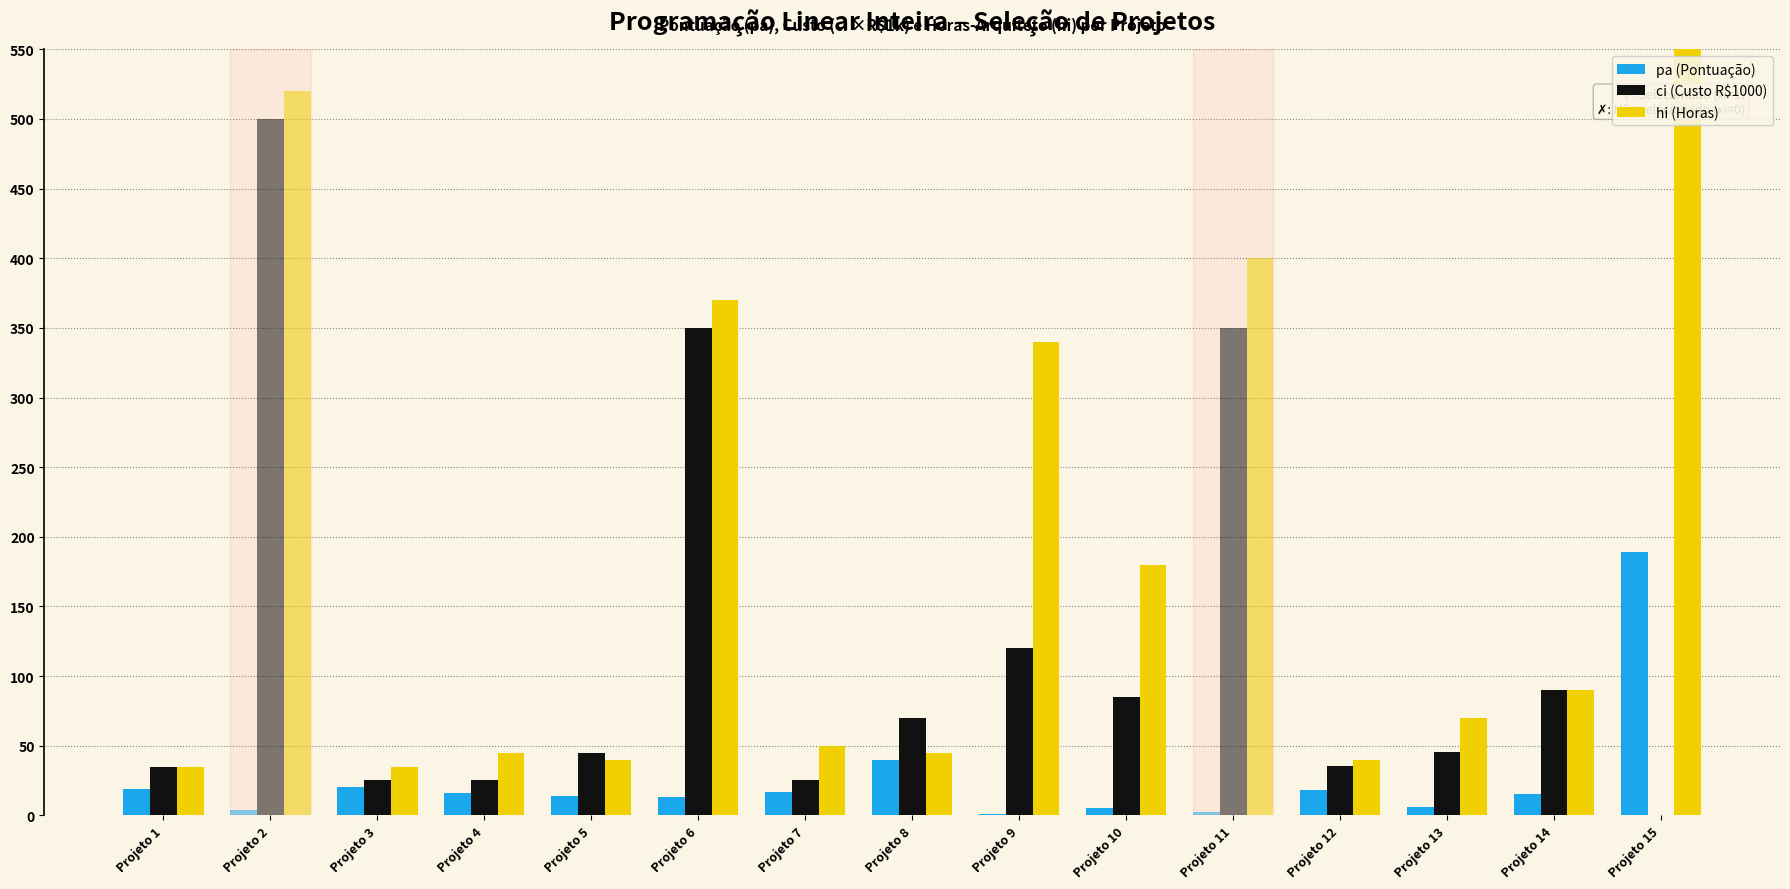

Does the chart contain any negative values?

No